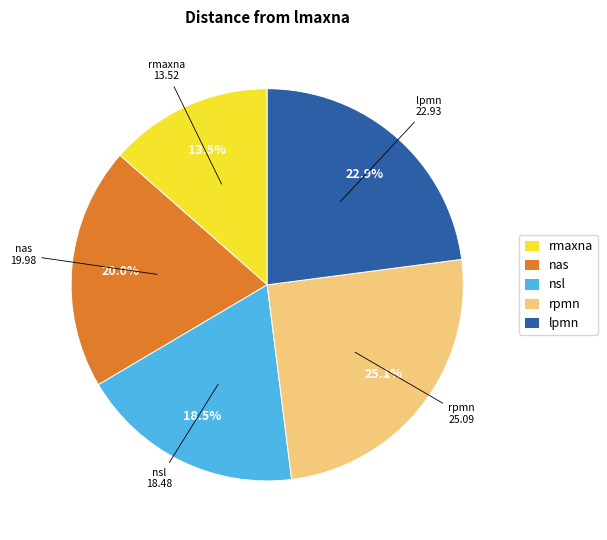

Which category has the smallest portion of the pie?

rmaxna